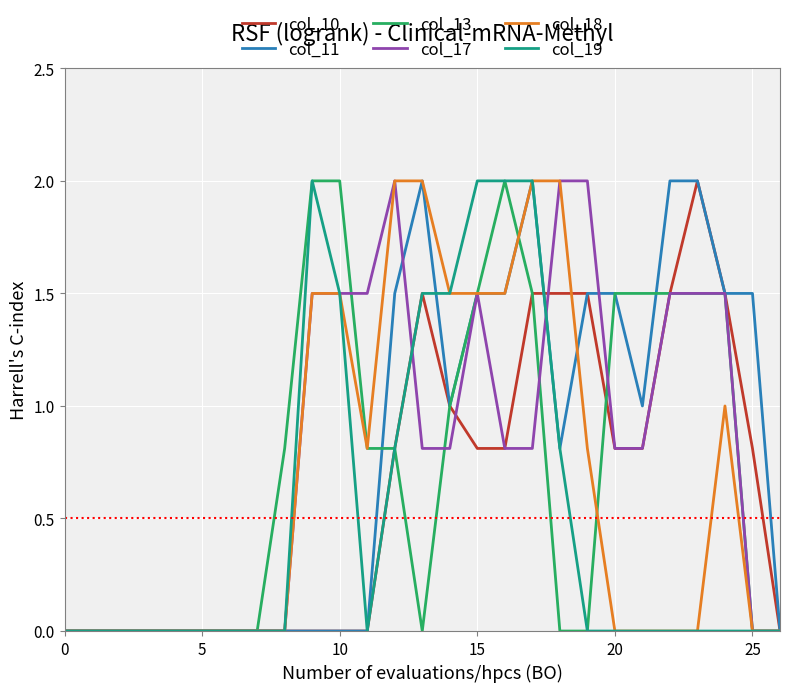

What is the maximum value shown in the chart?

2.0